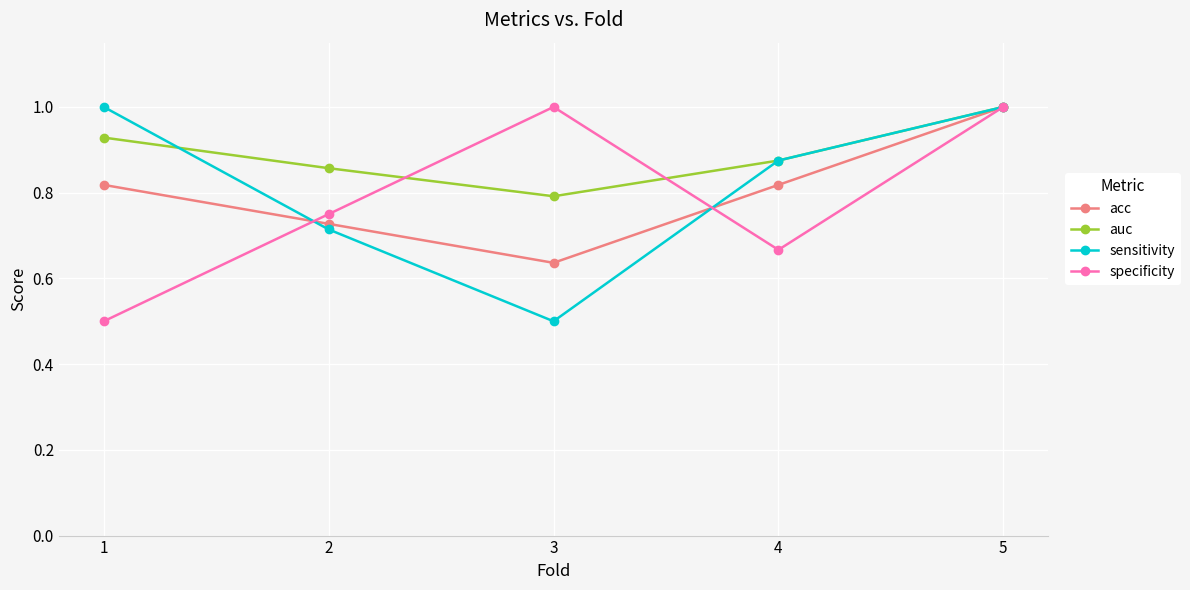

What is the sum of the sensitivity values at 4 and 2?

1.6